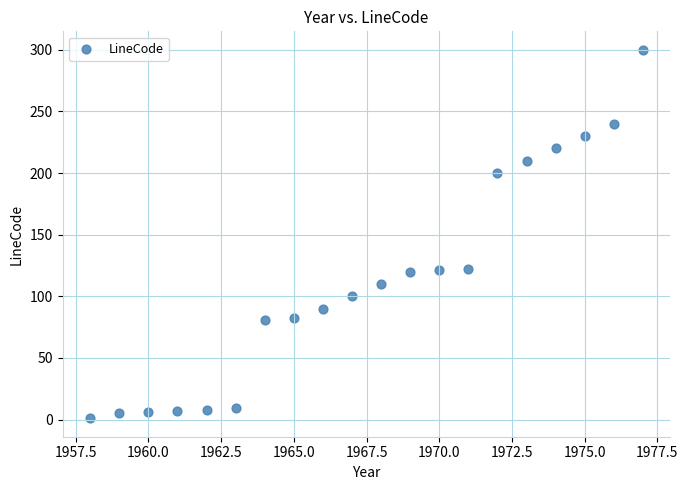

What is the range of Y values (max minus min)?

299